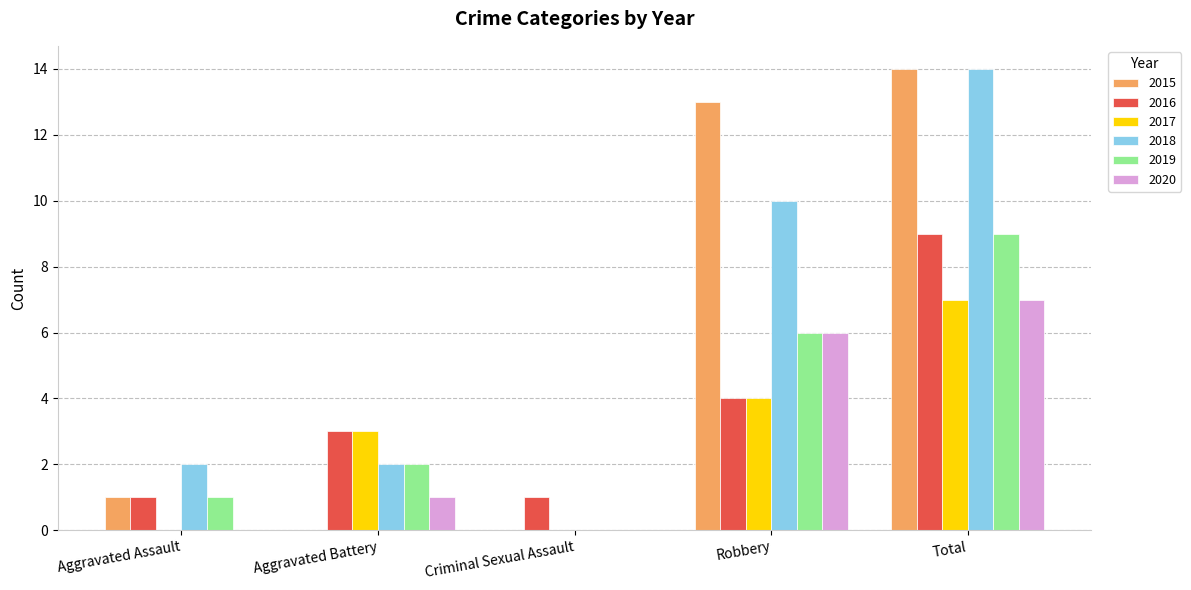

How many categories are shown in the chart?

5